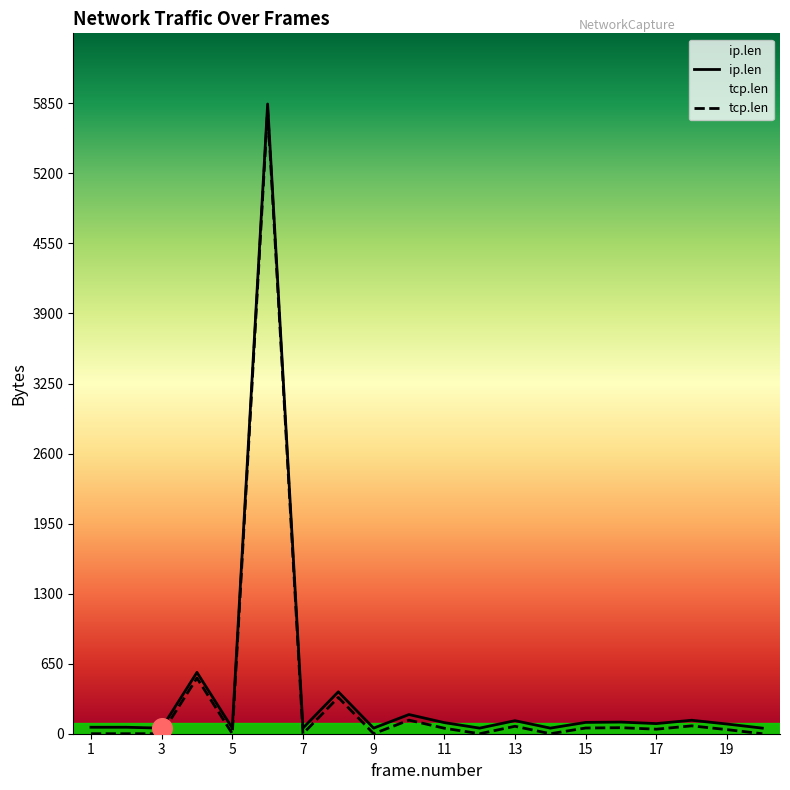

At how many categories does at least one series exceed 3108?

1